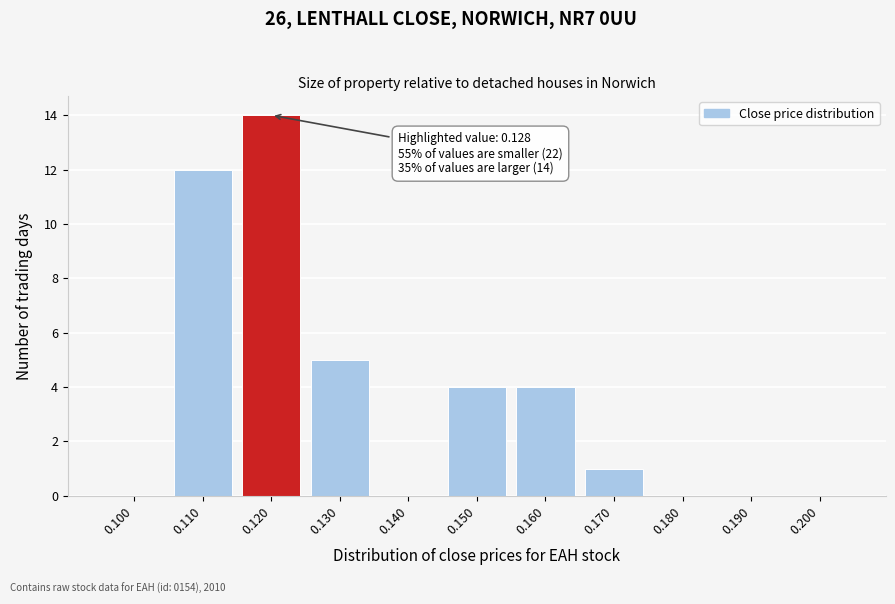

Reading right to left, list all the values displayed in this chart.

0.200=0	0.190=0	0.180=0	0.170=1	0.160=4	0.150=4	0.140=0	0.130=5	0.120=14	0.110=12	0.100=0